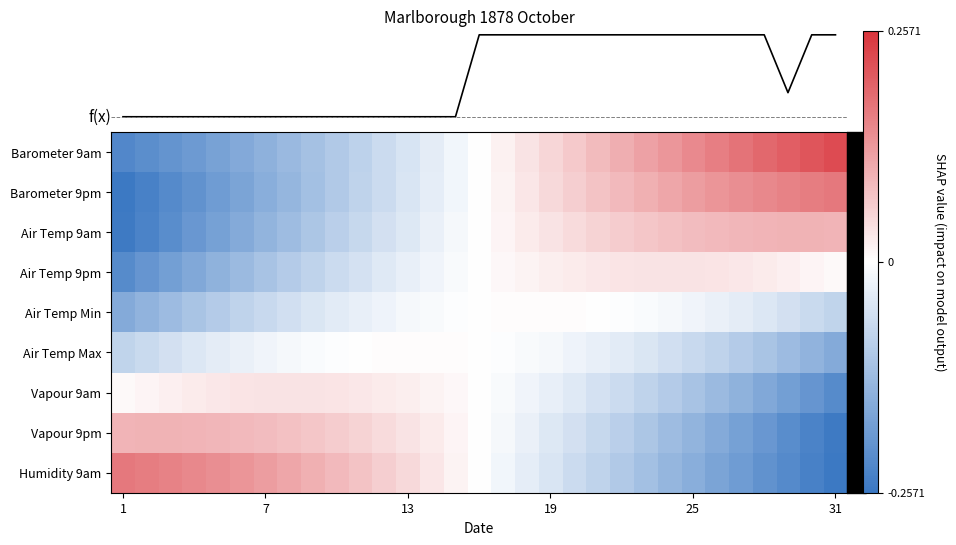

The value of f(x) at 10 is 0.0. True or false?

False